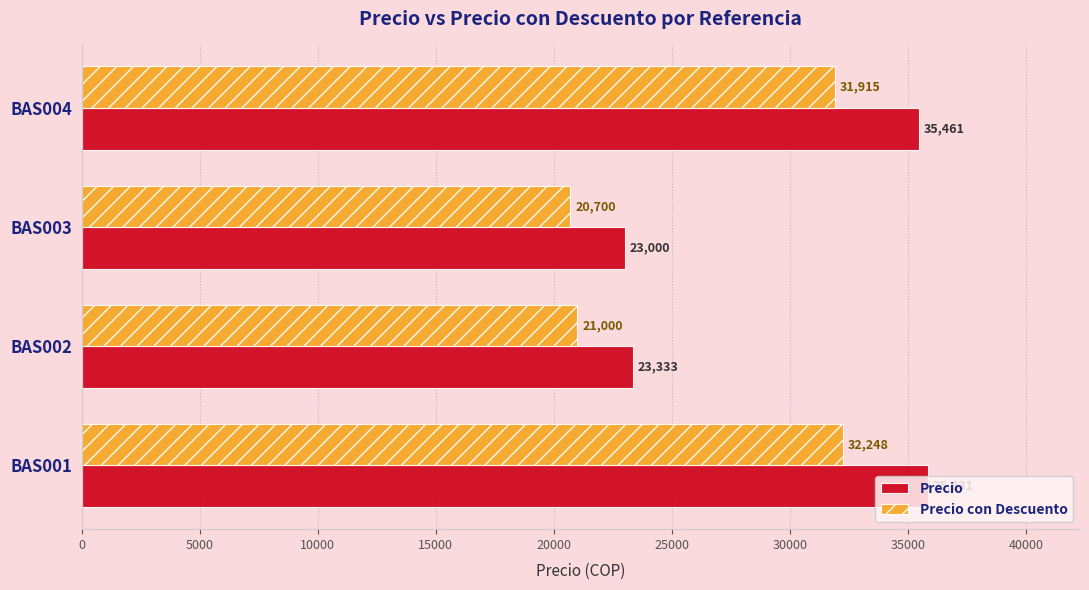

Which series changed the most between BAS001 and BAS003?

Precio